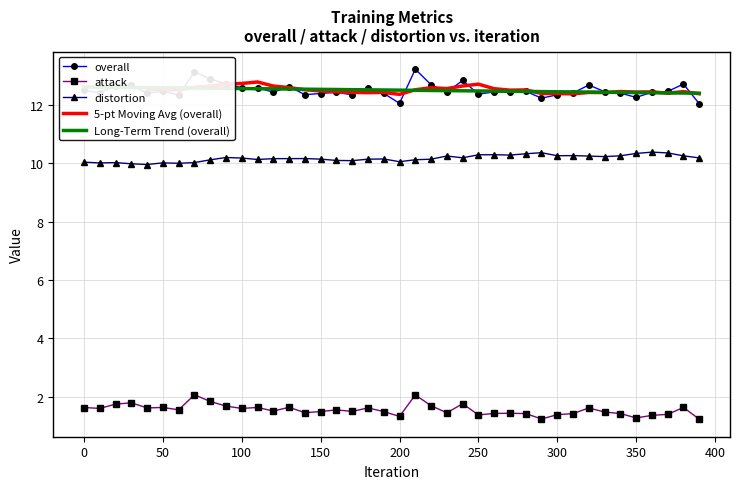

What is the difference between the second highest and minimum values in the overall series?

1.1